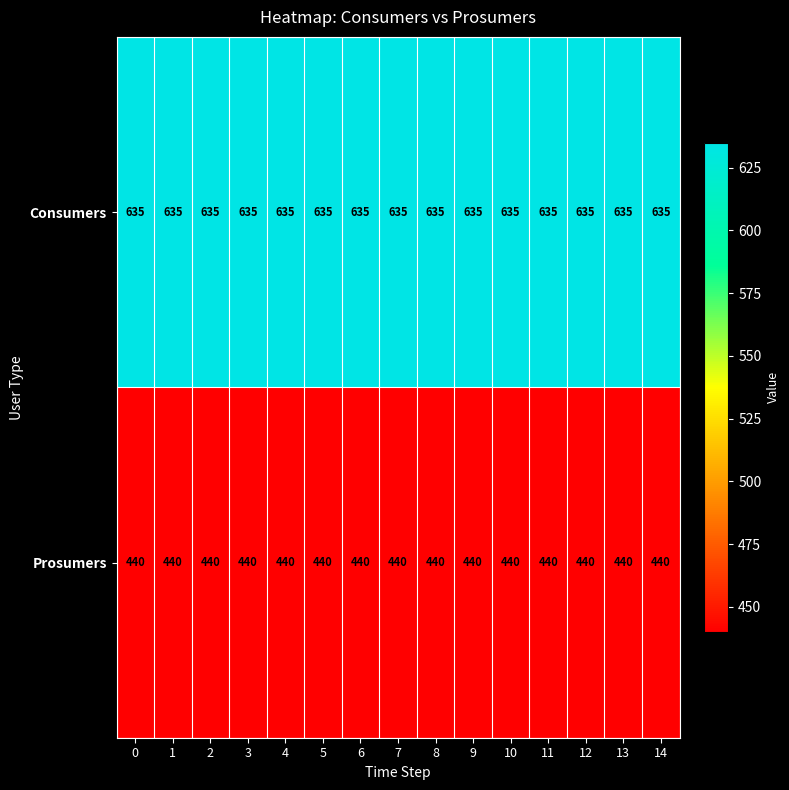

What is the sum of the Consumers values at 6 and 0?

1270